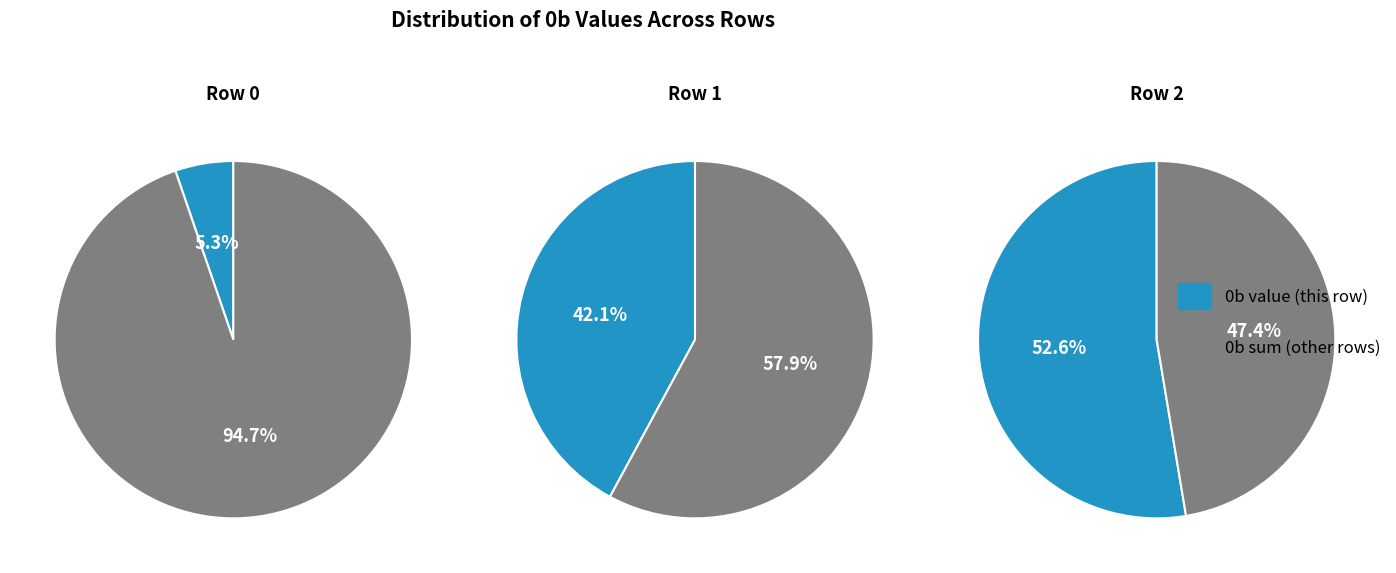

Does any single category account for the majority?

Yes